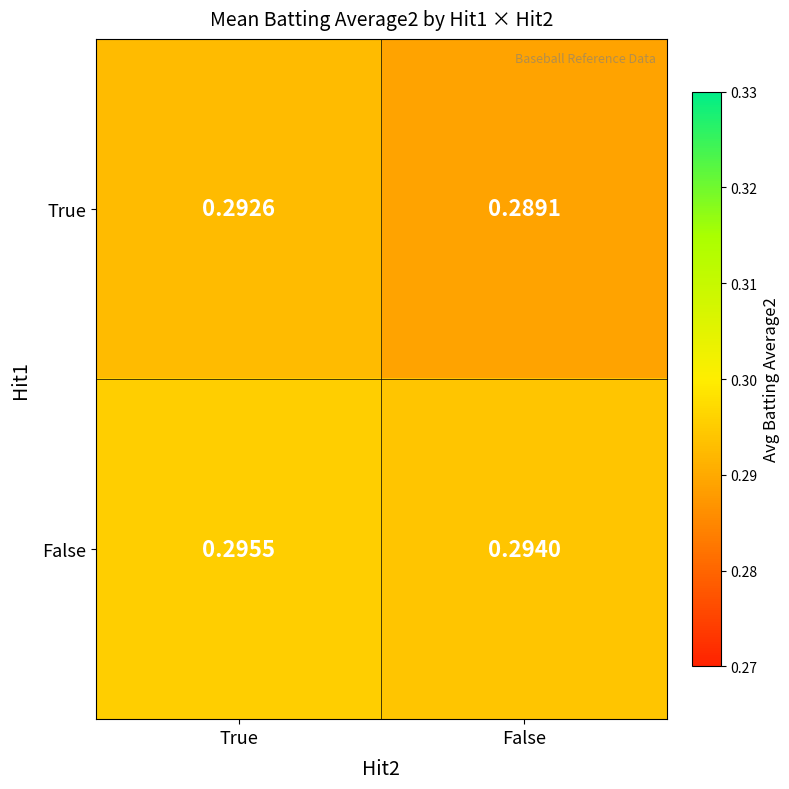

At which label is False closest to 0?

False